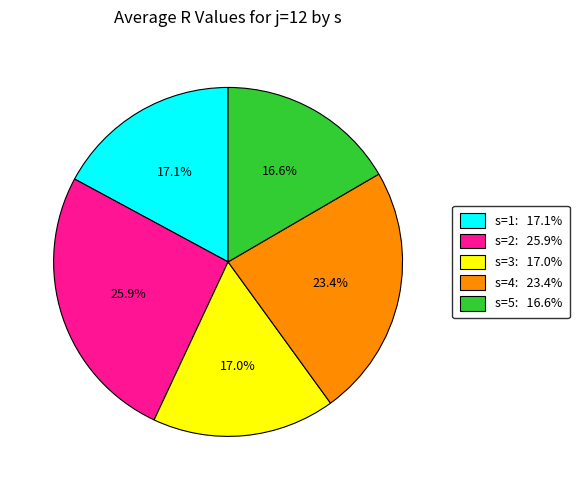

Count the number of slices in the pie.

5